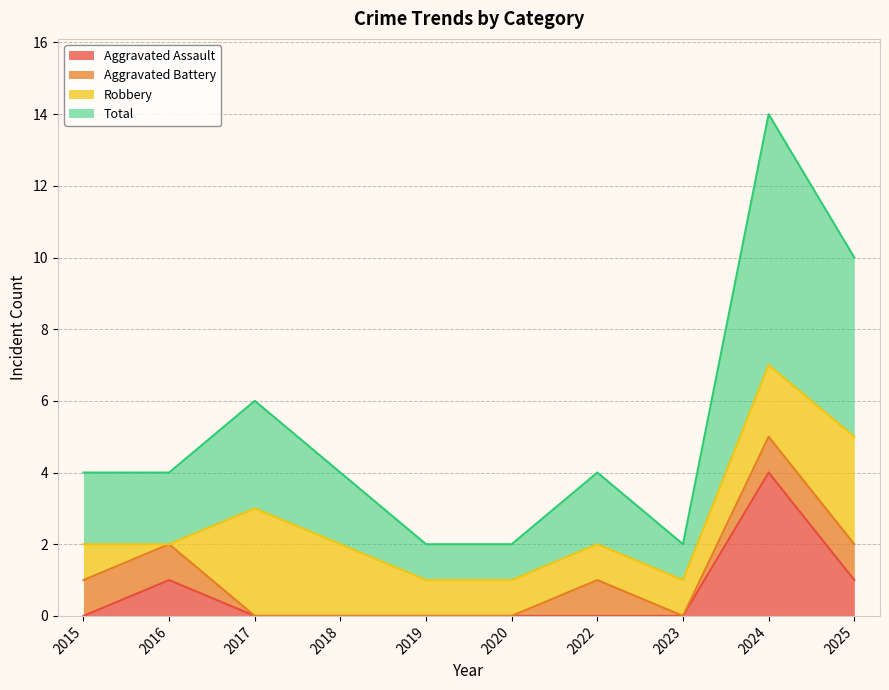

Which label corresponds to the smallest value in the chart?

2015